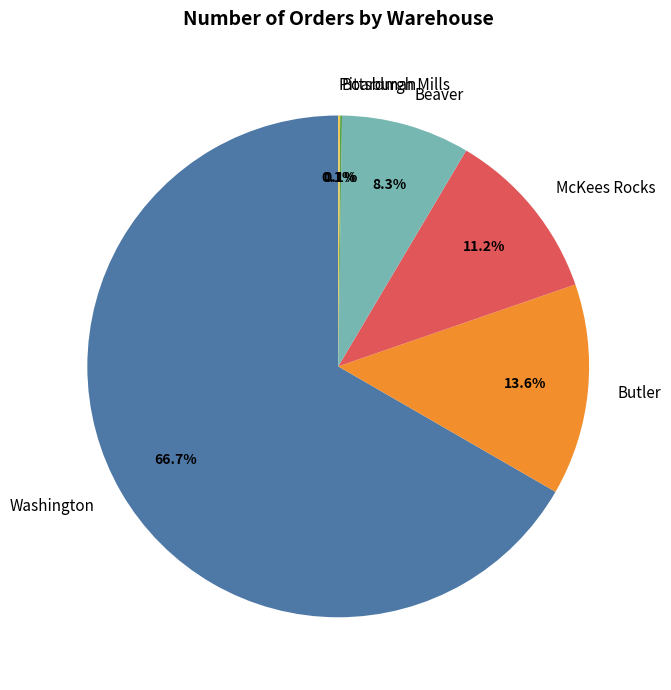

Which slice is the largest?

Washington